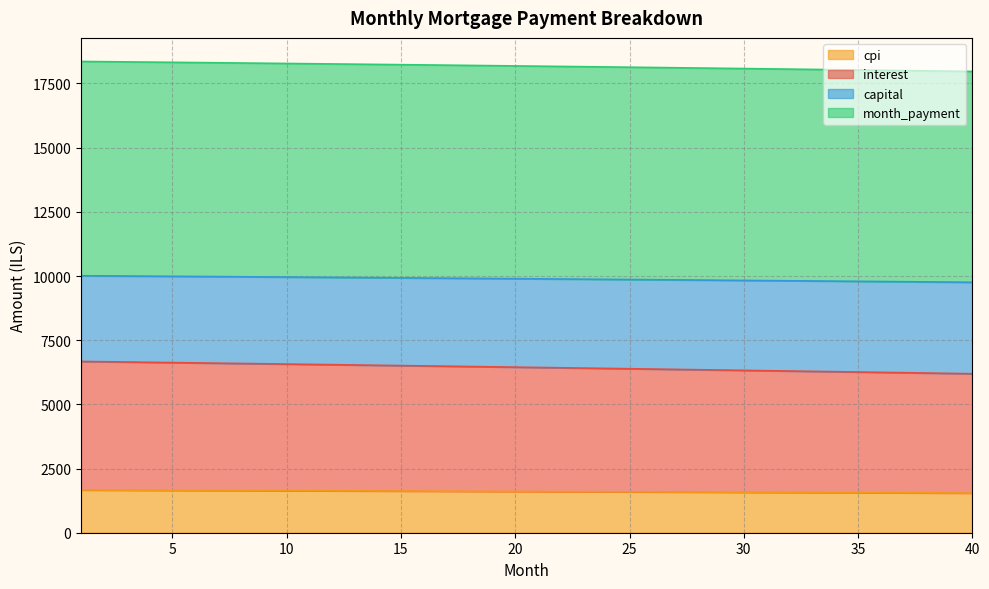

What is the lowest value of the cpi series?

1543.9